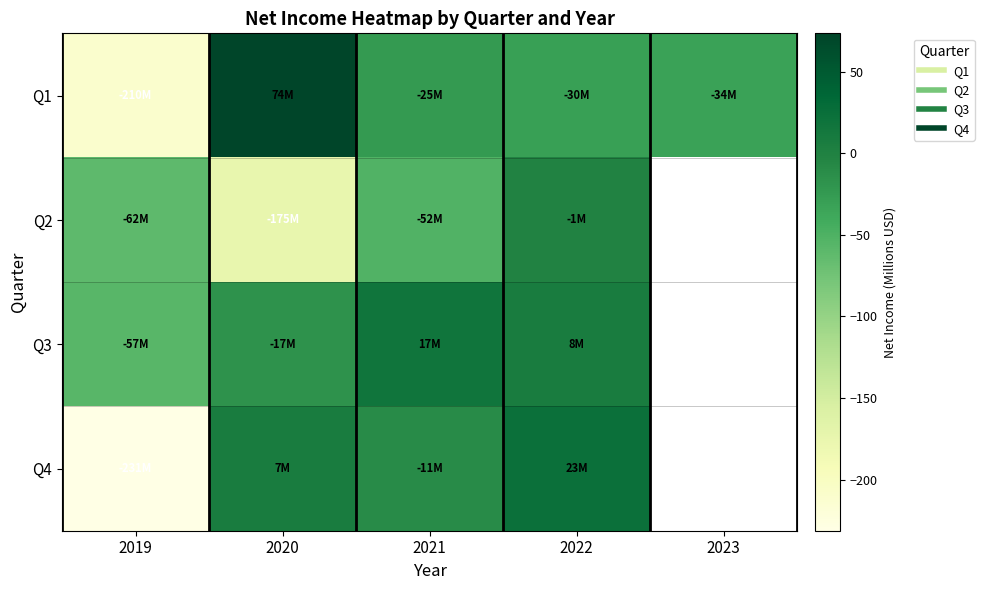

Which series has the largest range (max minus min)?

Q1